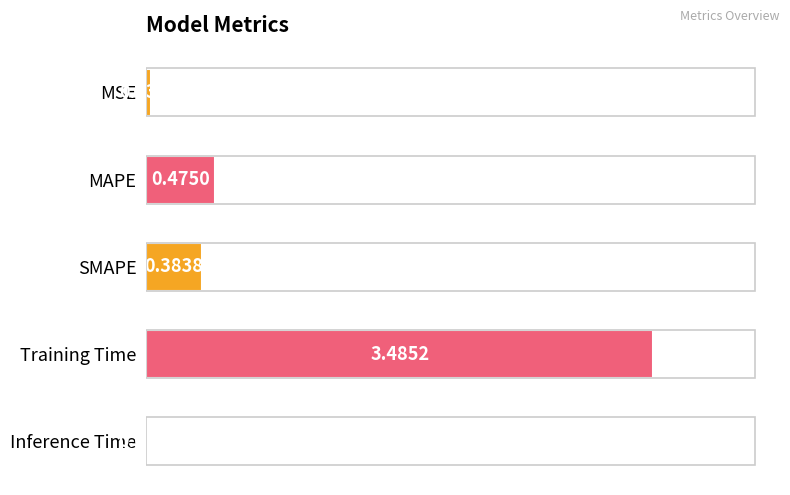

How many bars are there in total?

5